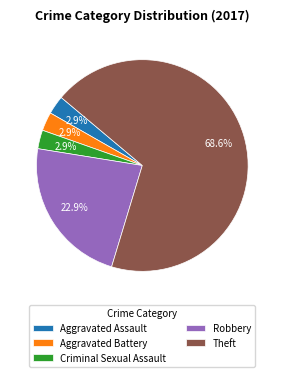

To the nearest percent, what percentage of the pie is Criminal Sexual Assault?

3%